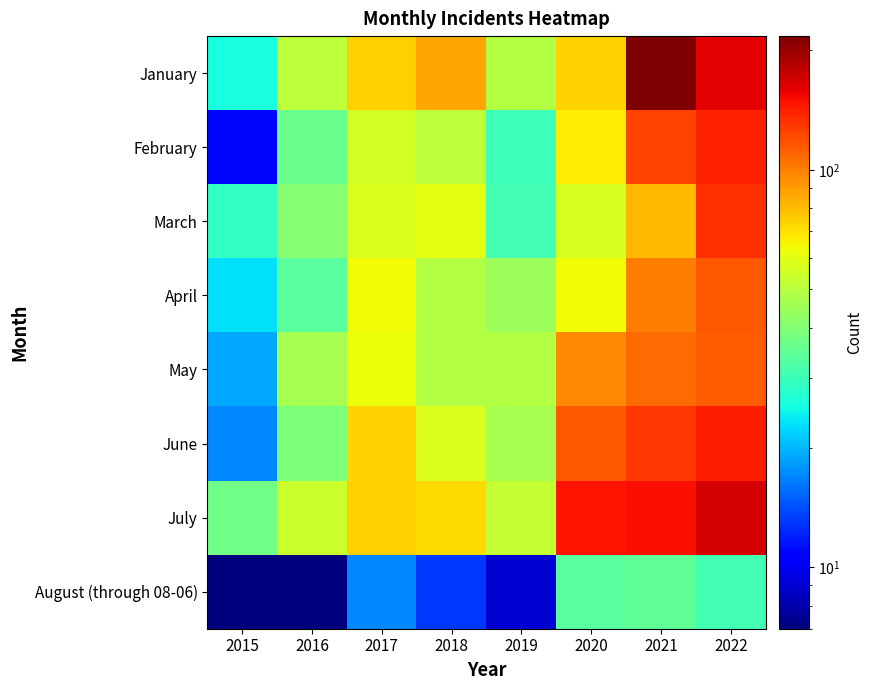

Which series has the largest range (max minus min)?

January